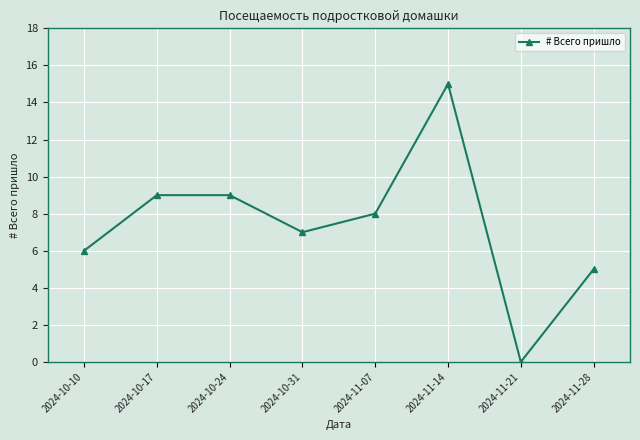

Does the chart have visible grid lines?

Yes